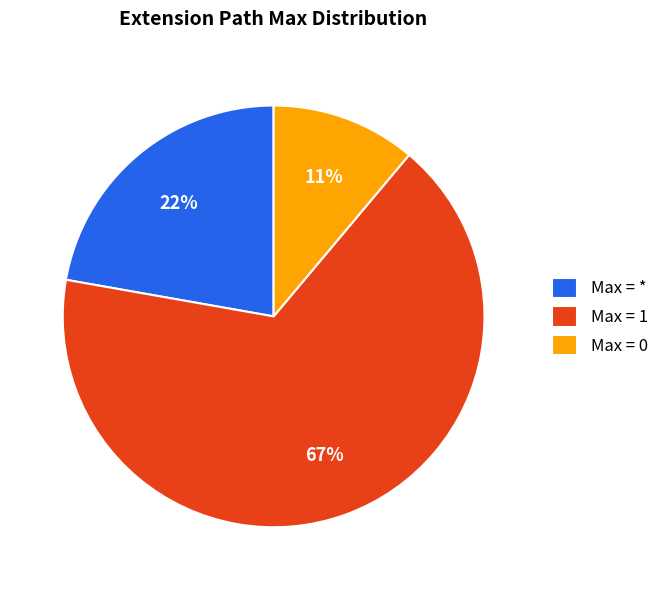

Is it true that Max = 1 is 53% of the pie?

False